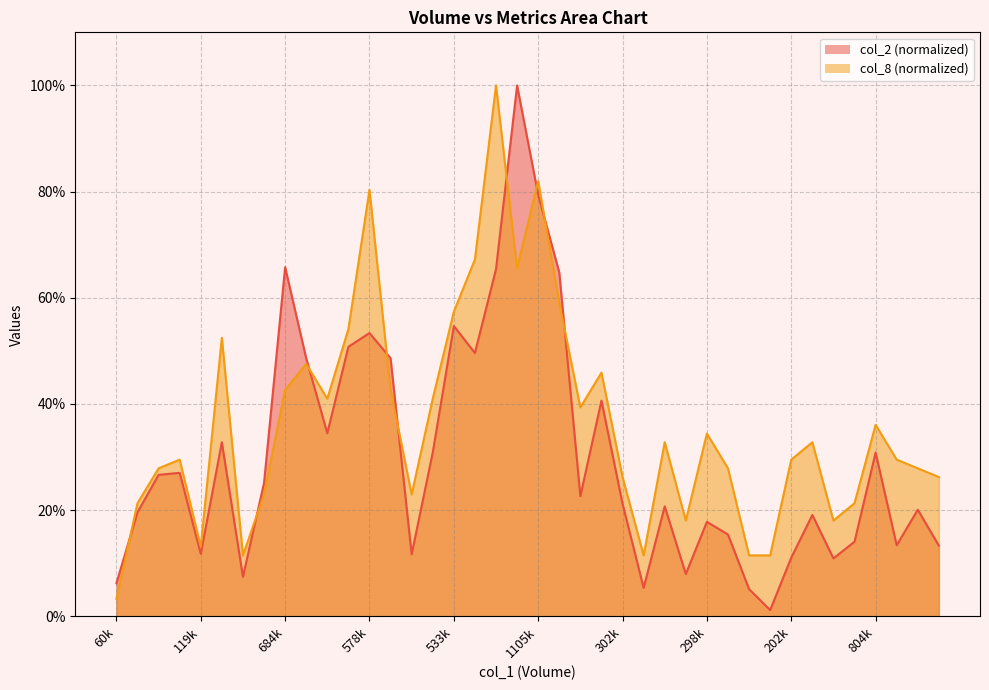

List the series in order of their overall mean, lowest first.

col_2, col_8